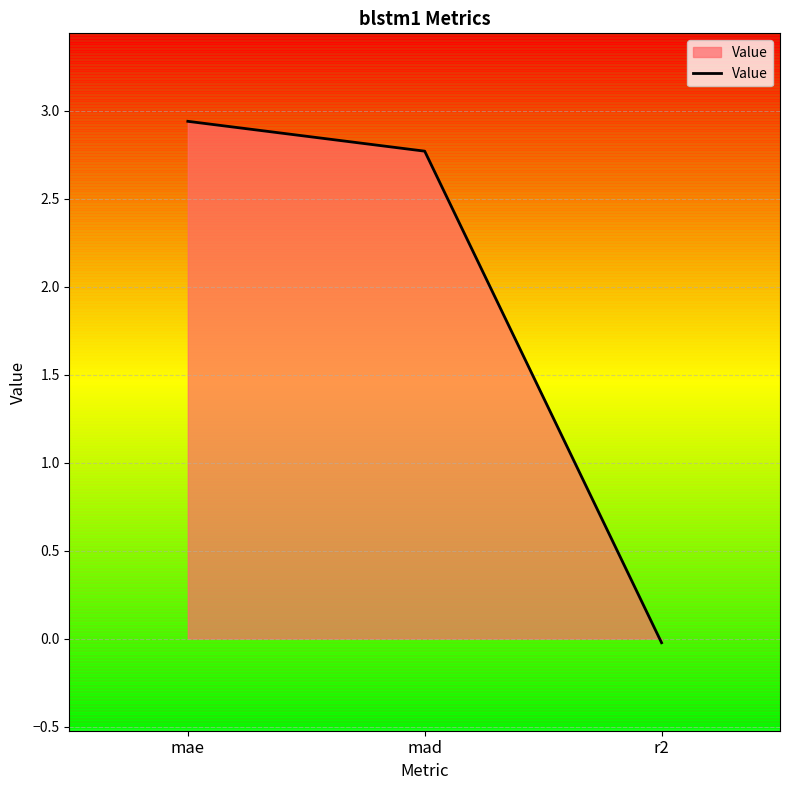

What is the sum of all values?

5.7